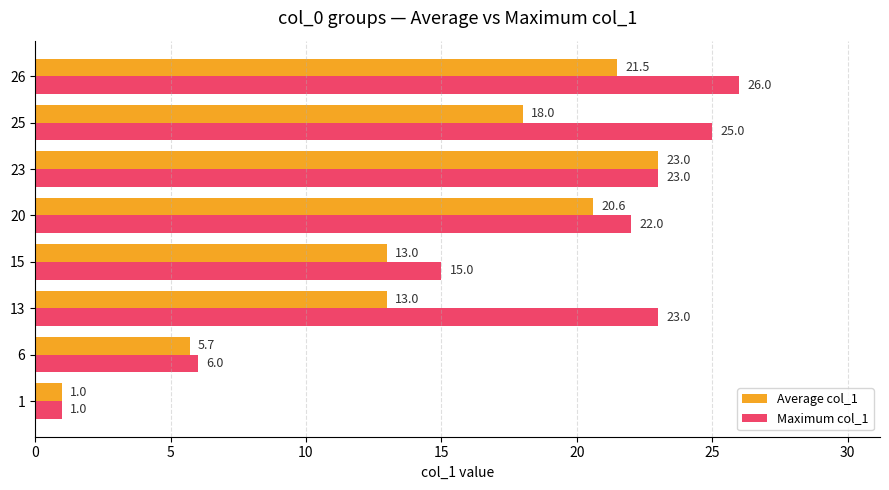

Which series has the largest range (max minus min)?

Maximum col_1